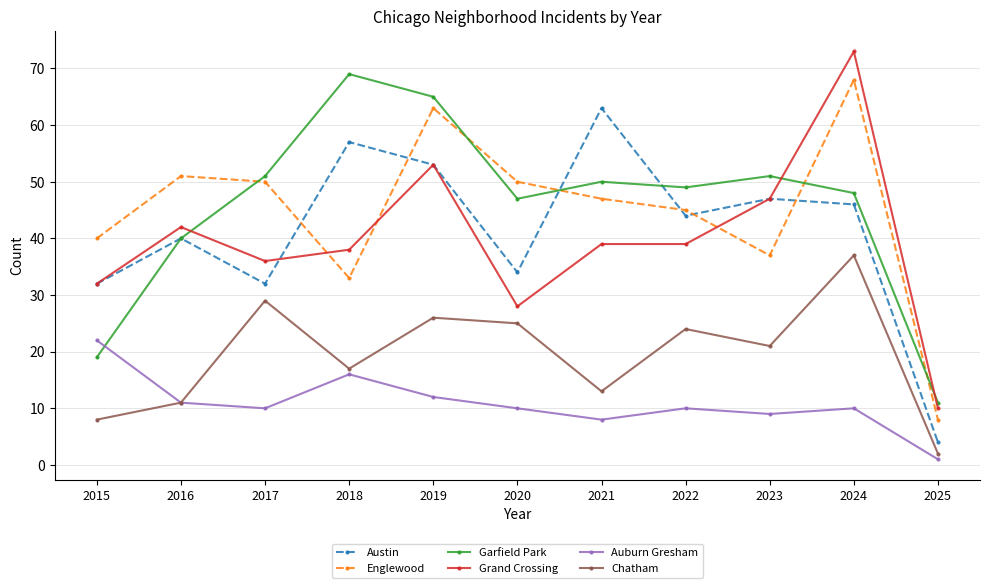

Reading left to right, list all the values displayed in this chart.

Austin: 2015=32	2016=40	2017=32	2018=57	2019=53	2020=34	2021=63	2022=44	2023=47	2024=46	2025=4
Englewood: 2015=40	2016=51	2017=50	2018=33	2019=63	2020=50	2021=47	2022=45	2023=37	2024=68	2025=8
Garfield Park: 2015=19	2016=40	2017=51	2018=69	2019=65	2020=47	2021=50	2022=49	2023=51	2024=48	2025=11
Grand Crossing: 2015=32	2016=42	2017=36	2018=38	2019=53	2020=28	2021=39	2022=39	2023=47	2024=73	2025=10
Auburn Gresham: 2015=22	2016=11	2017=10	2018=16	2019=12	2020=10	2021=8	2022=10	2023=9	2024=10	2025=1
Chatham: 2015=8	2016=11	2017=29	2018=17	2019=26	2020=25	2021=13	2022=24	2023=21	2024=37	2025=2